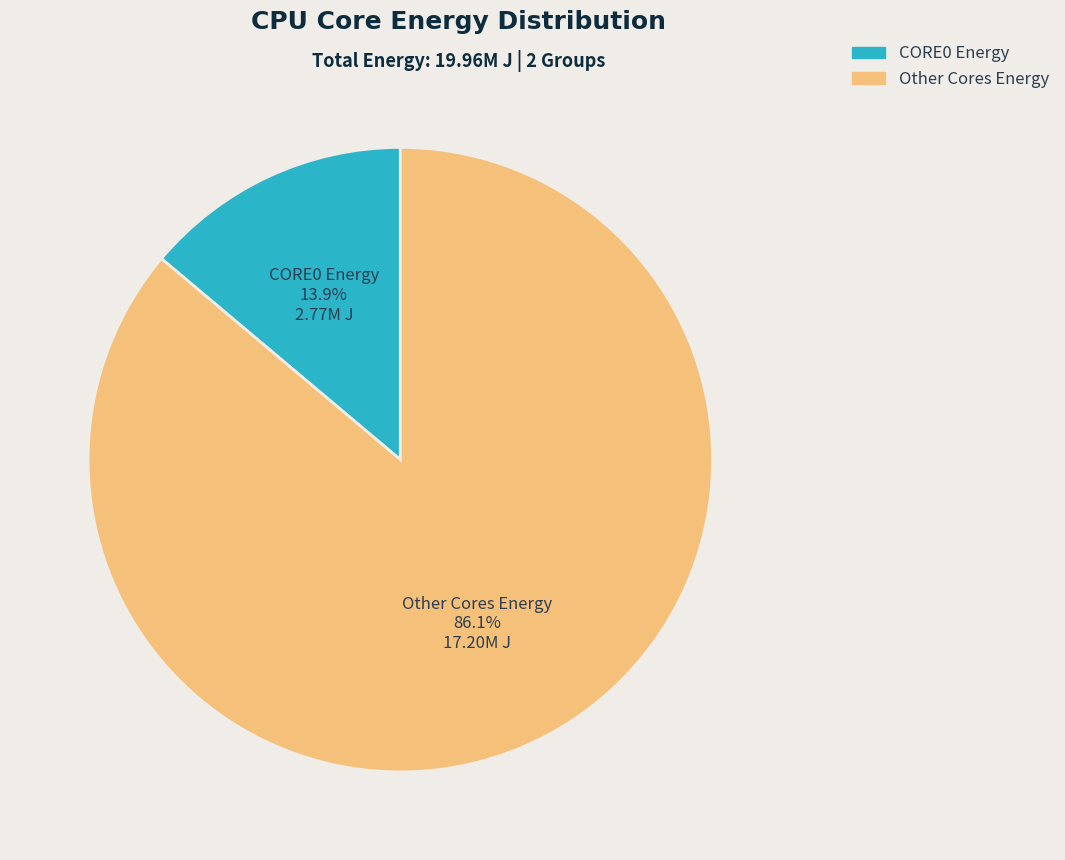

Between CORE0 Energy and Other Cores Energy, which is larger?

Other Cores Energy